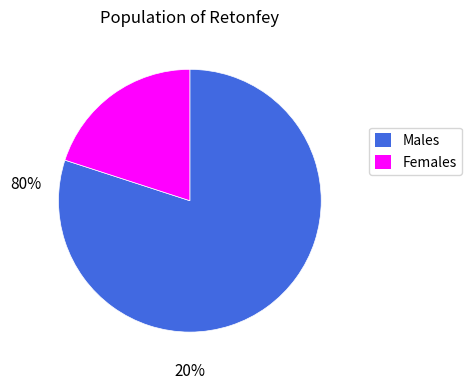

Is there a majority slice in this chart?

Yes